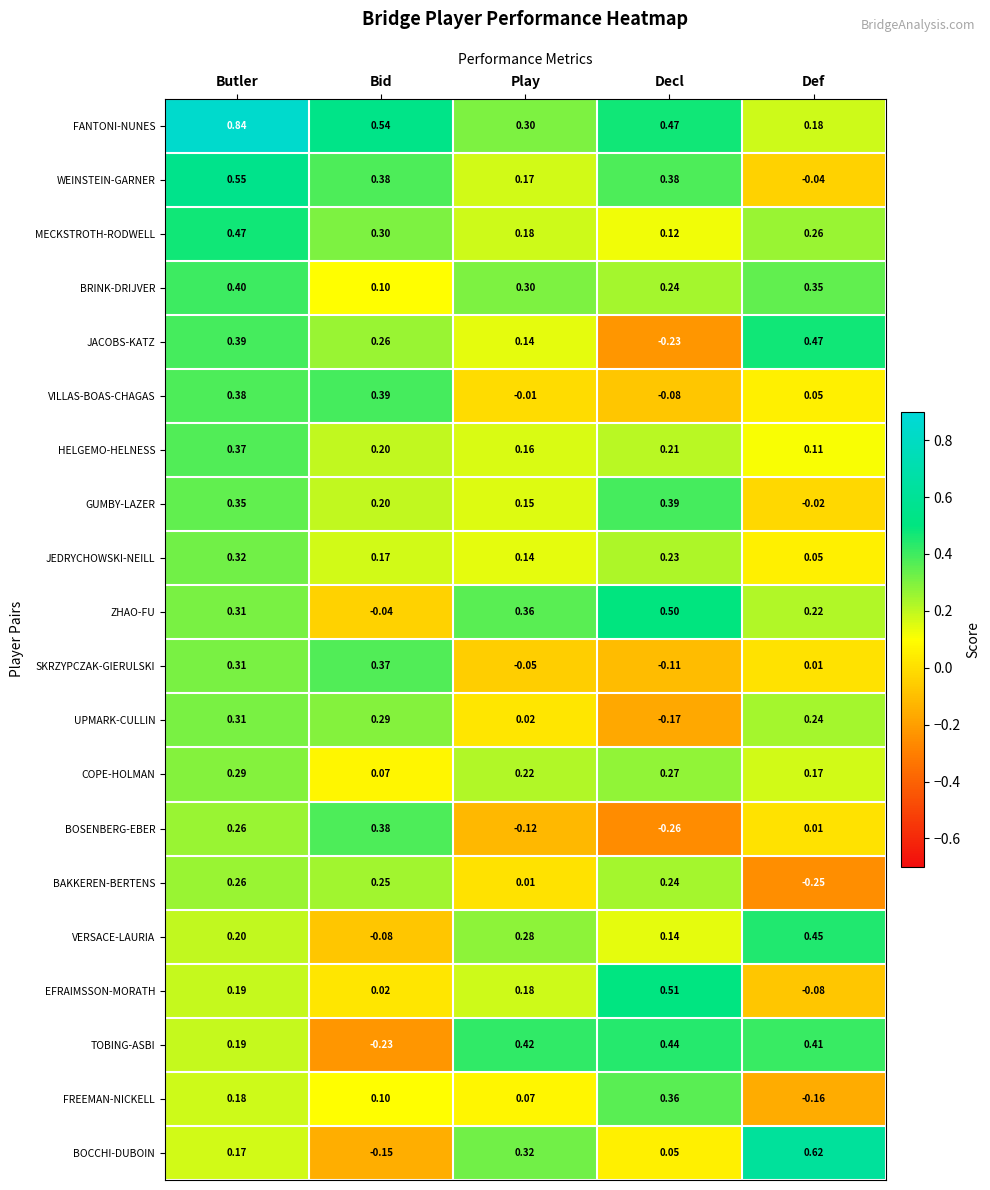

At which category is the sum across all series the highest?

Butler